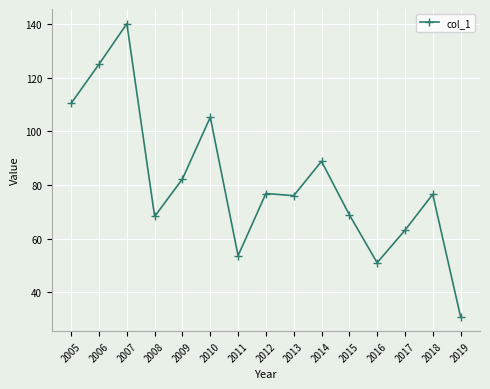

Is this an area chart (filled region under the line)?

No